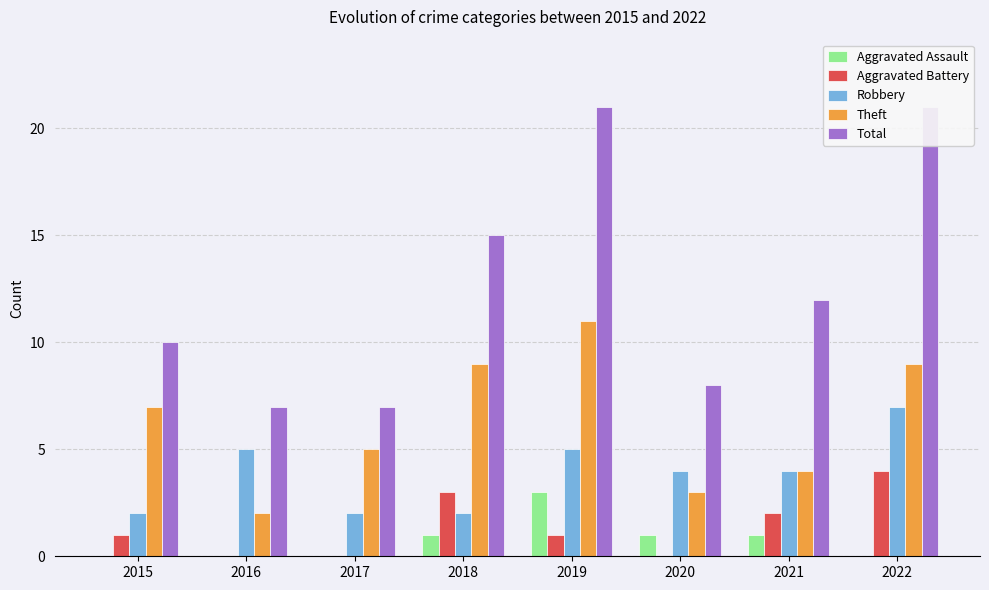

What is the approximate value of Theft at 2017?

5